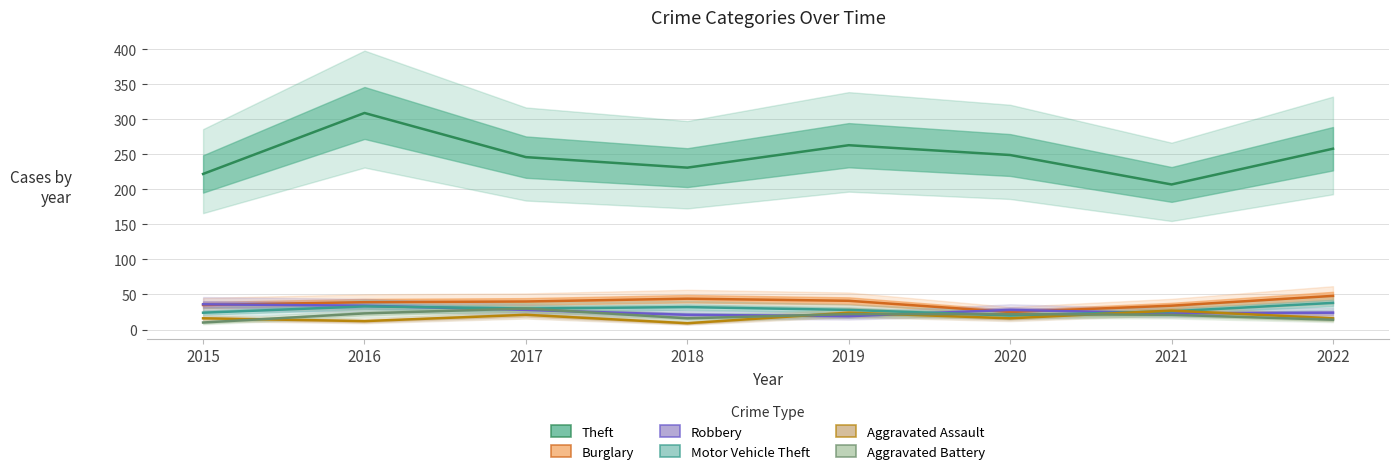

Reading left to right, transcribe all the data shown in this chart.

Theft: 222	309	246	231	263	249	207	258
Burglary: 35	39	40	44	41	25	34	48
Robbery: 36	34	28	21	19	28	23	24
Motor Vehicle Theft: 24	33	30	32	28	20	26	38
Aggravated Assault: 16	12	21	9	24	16	27	16
Aggravated Battery: 10	23	30	16	22	22	21	14